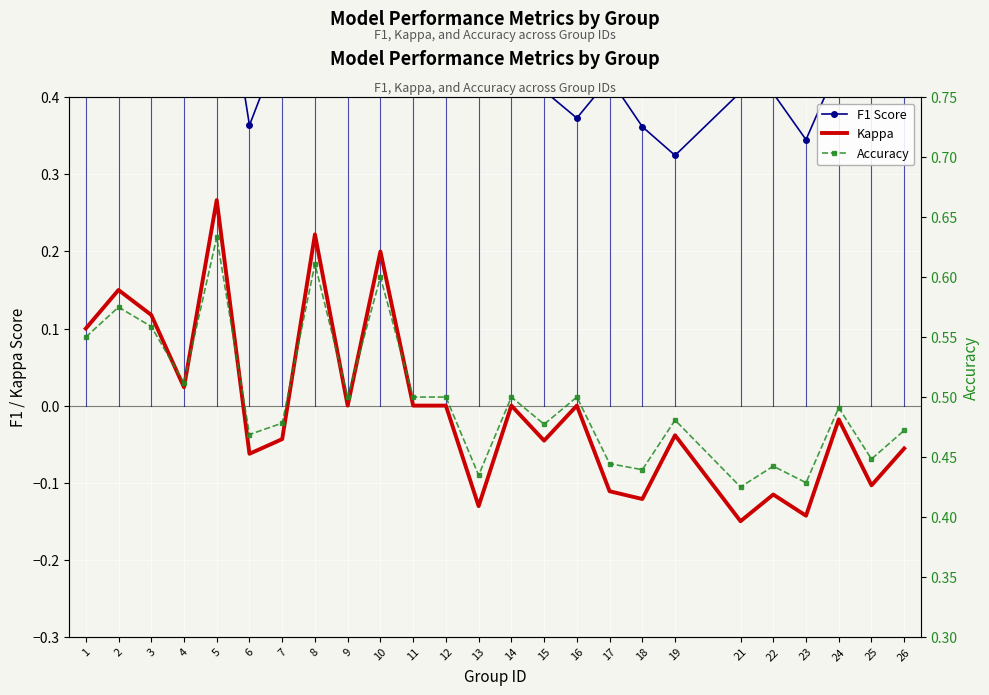

At which label does Kappa reach its minimum?

21